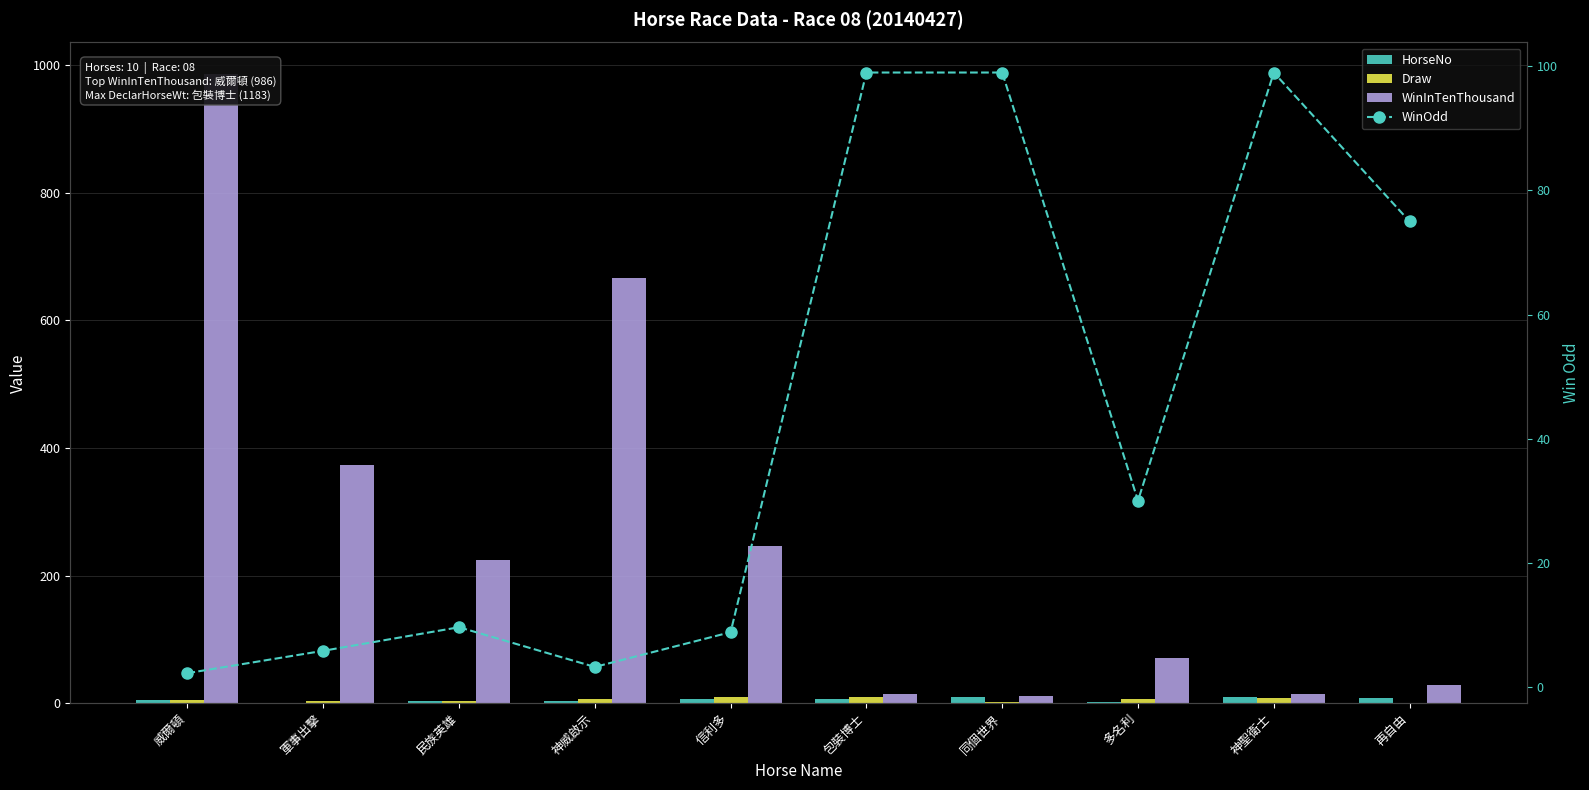

What is the total value across all series at 神聖衛士?

130.0